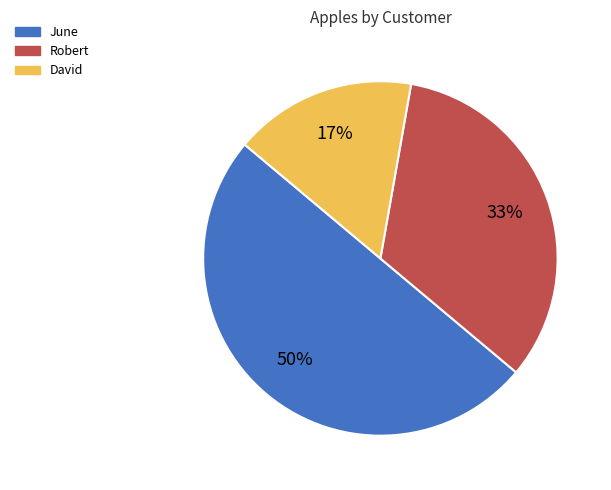

To the nearest percent, what is the average slice percentage?

33%